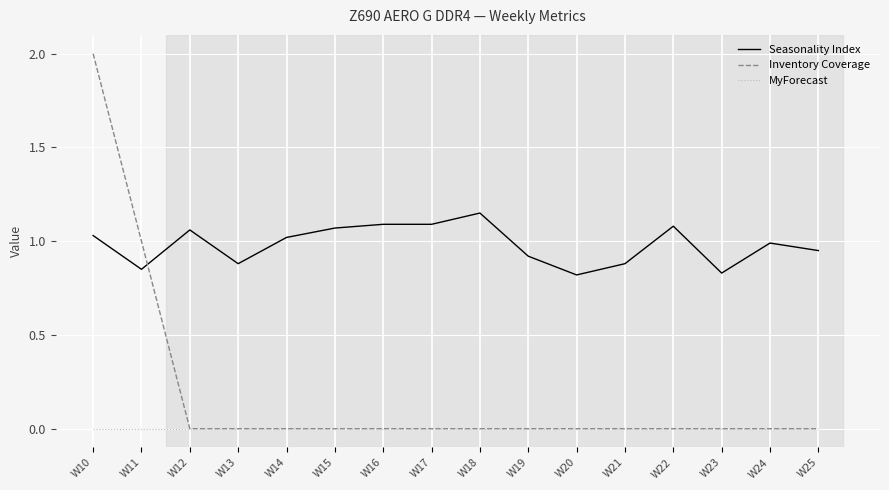

Count the number of data series in this chart.

3